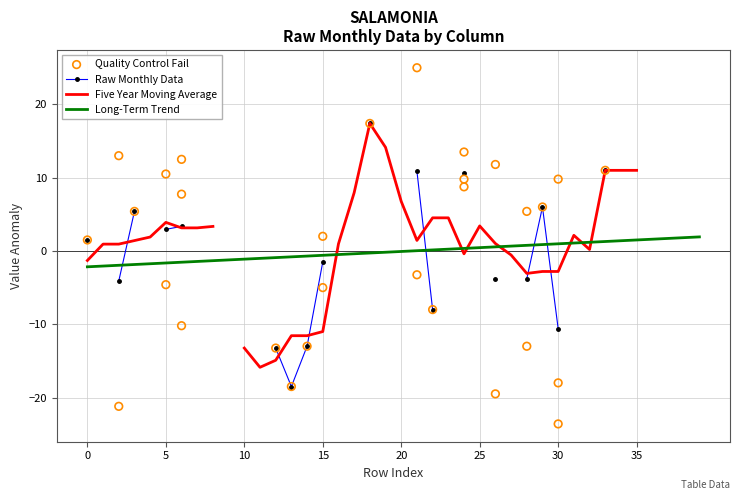

What is the maximum value for Long-Term Trend?

1.9